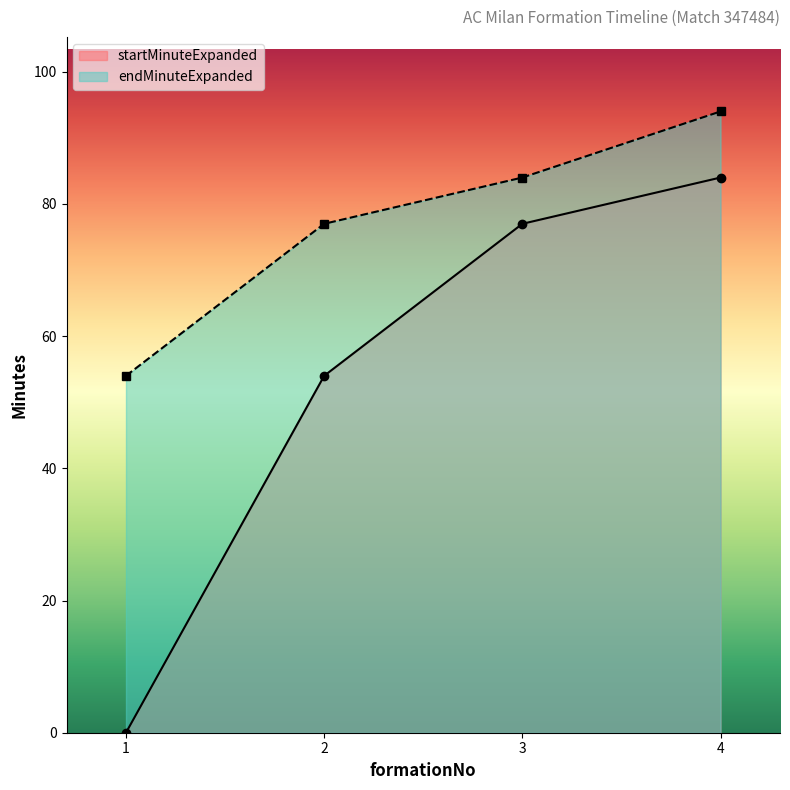

What is the maximum value shown in the chart?

94